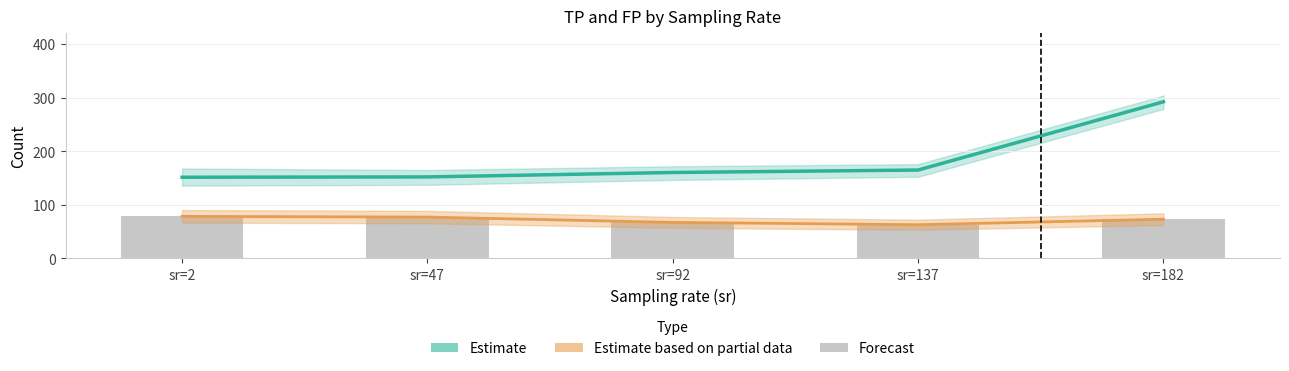

How many values in the Estimate (TP mean) series are below 160?

2